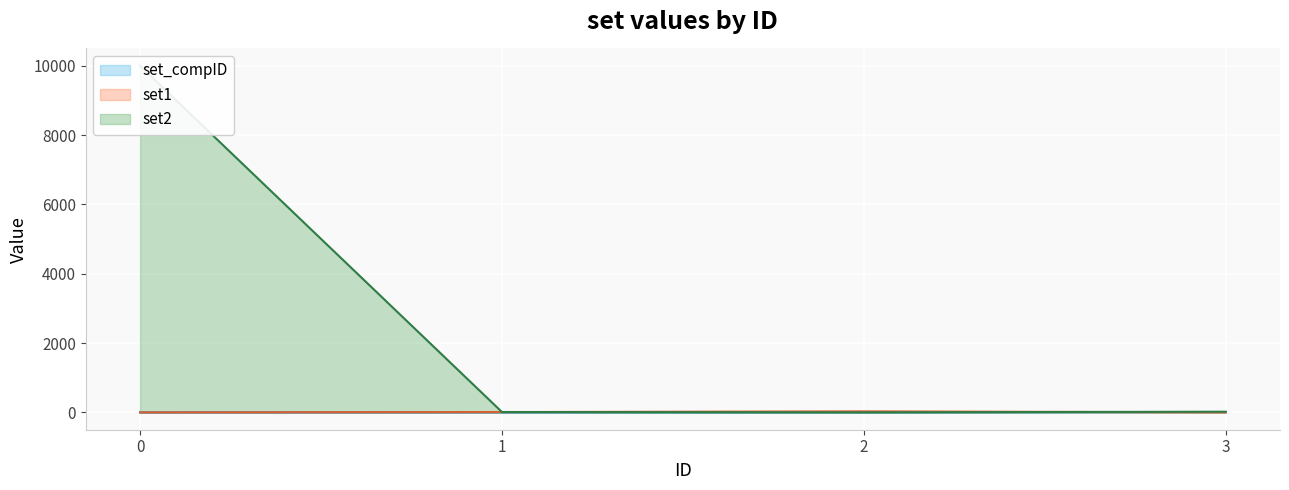

True or false: set2 (line) has a value of 9999 at 0.

True